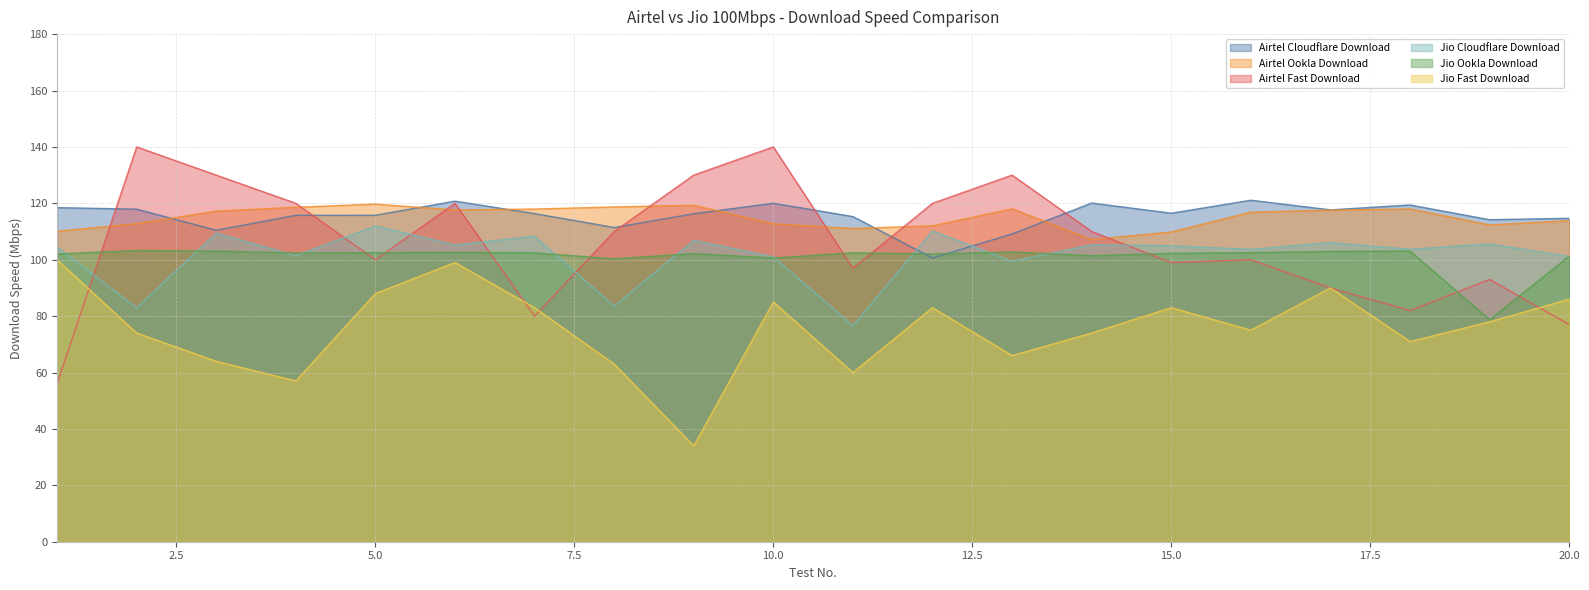

Which series has the largest range (max minus min)?

Airtel Fast Download